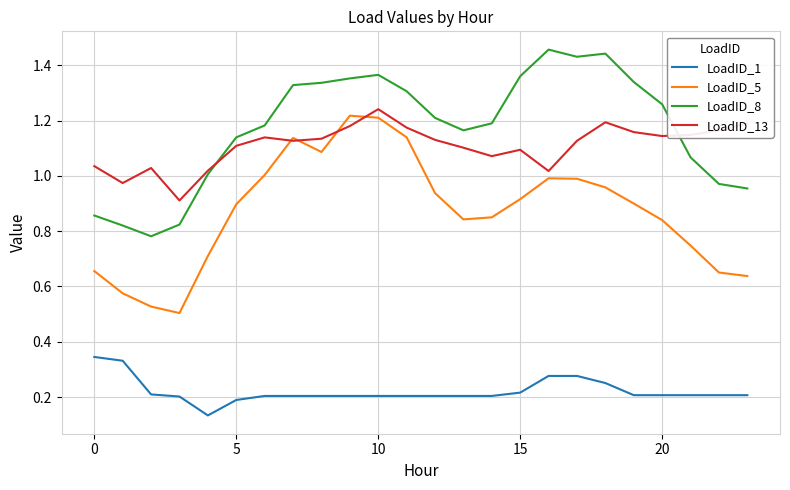

True or false: LoadID_1 and LoadID_8 cross at least once.

False